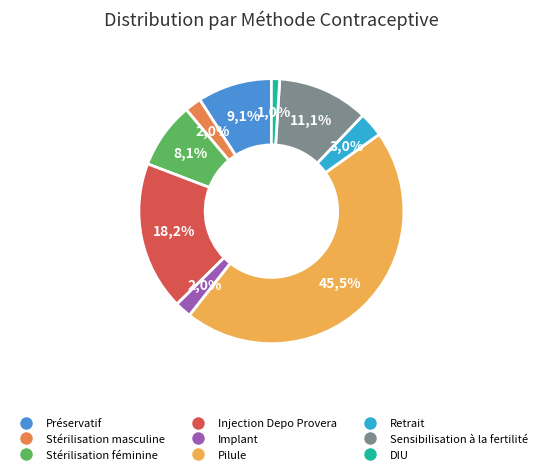

To the nearest percent, what percentage of the pie is DIU?

1%